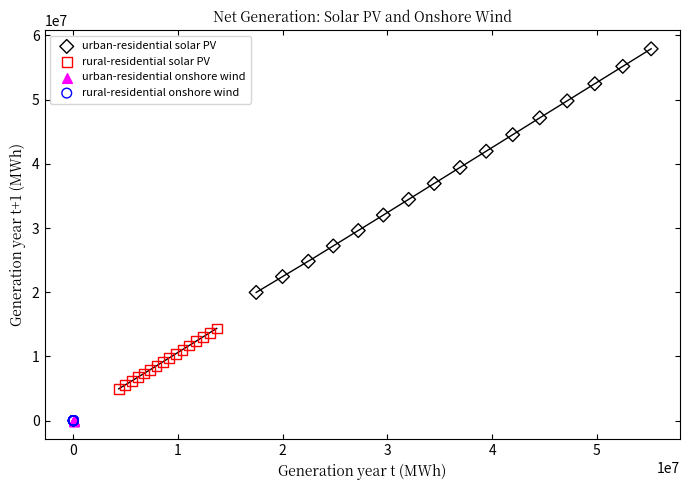

Which series has the largest Y range (max minus min)?

urban-residential solar PV